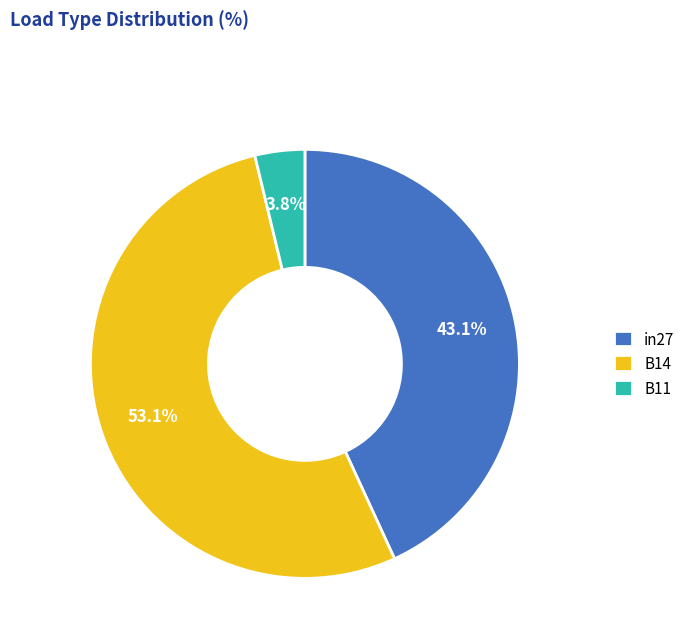

How many slices are in this pie chart?

3